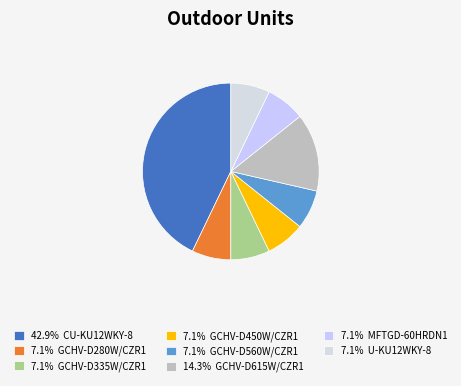

How many segments does this pie chart have?

8